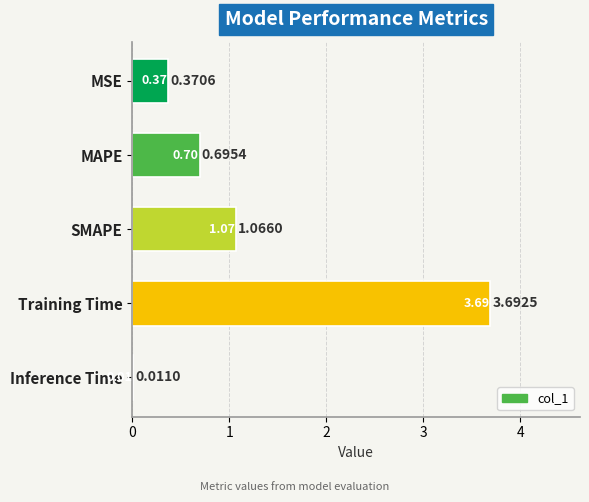

At which category does the chart reach its peak across all series?

Training Time